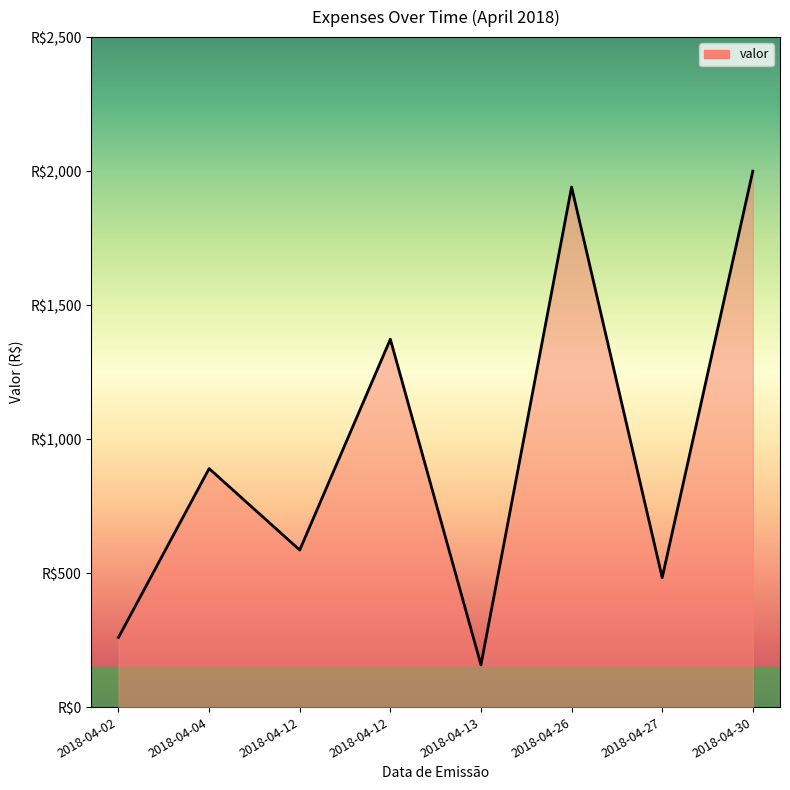

How many interior local valleys (lower than both neighbors) does the data have?

3